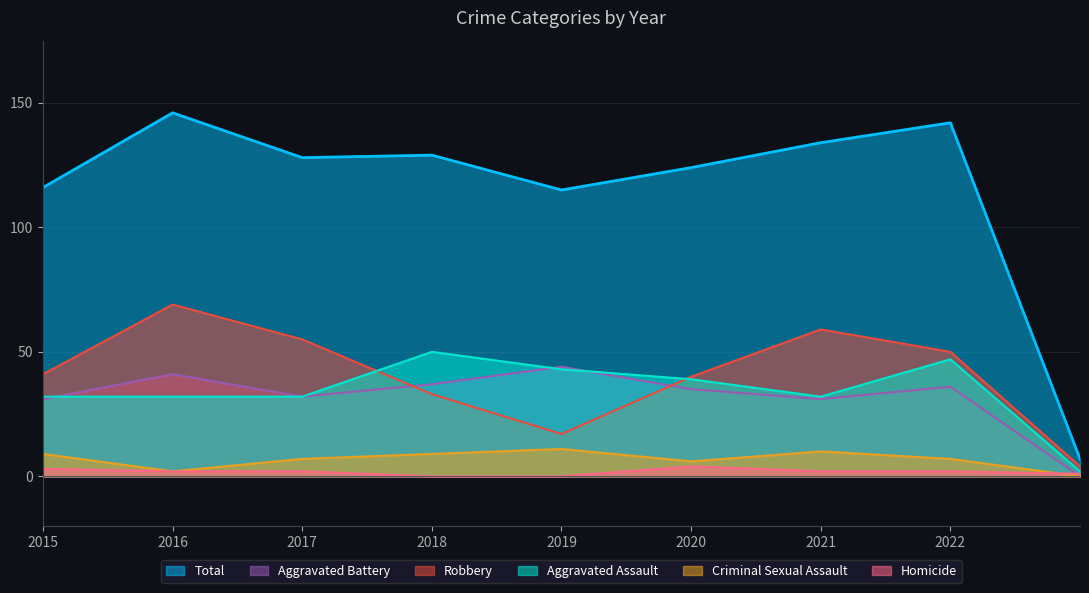

Does the chart have visible grid lines?

Yes